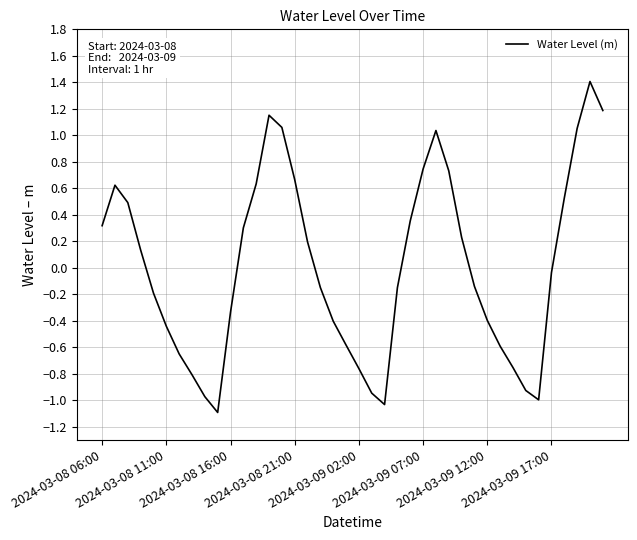

What is the minimum value shown in the chart?

-1.1